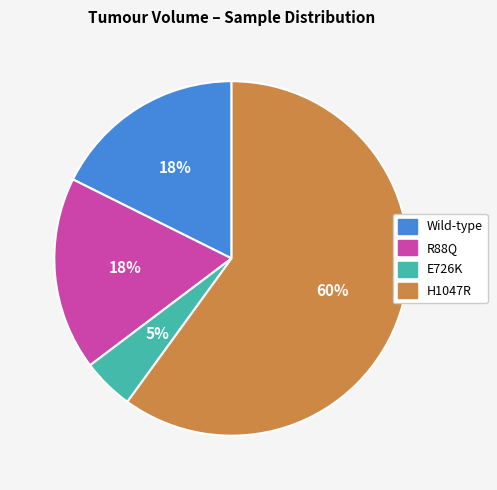

True or false: R88Q accounts for 18% of the total.

True